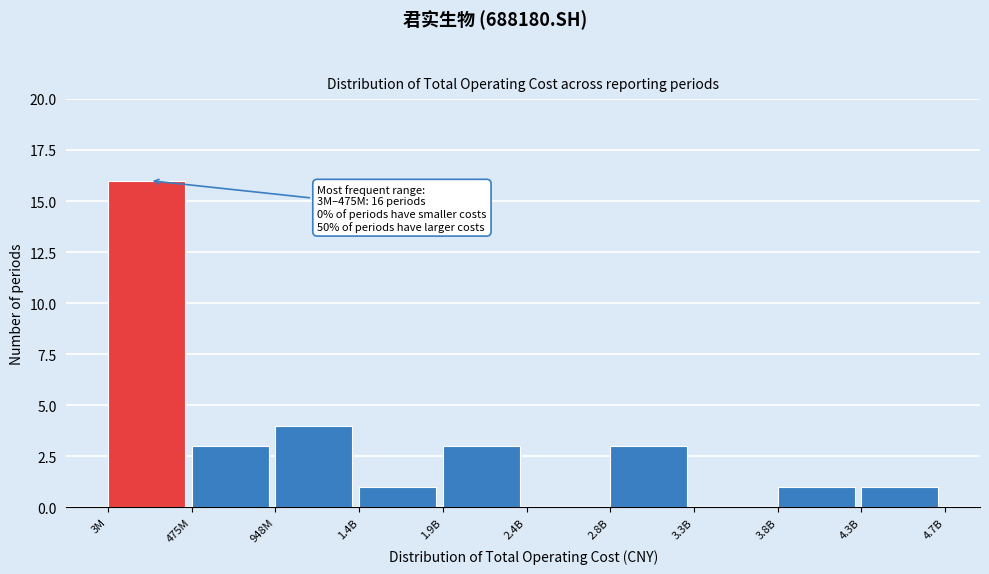

Reading left to right, list all the values displayed in this chart.

3M=16	475M=3	948M=4	1.4B=1	1.9B=3	2.4B=0	2.8B=3	3.3B=0	3.8B=1	4.3B=1